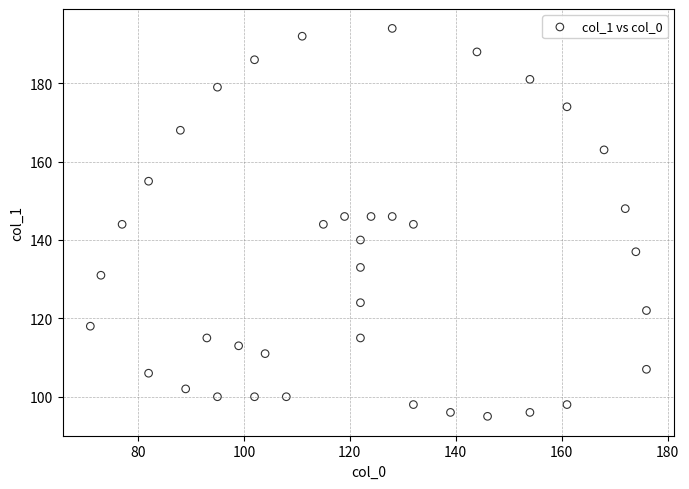

What is the range of X values (max minus min)?

105